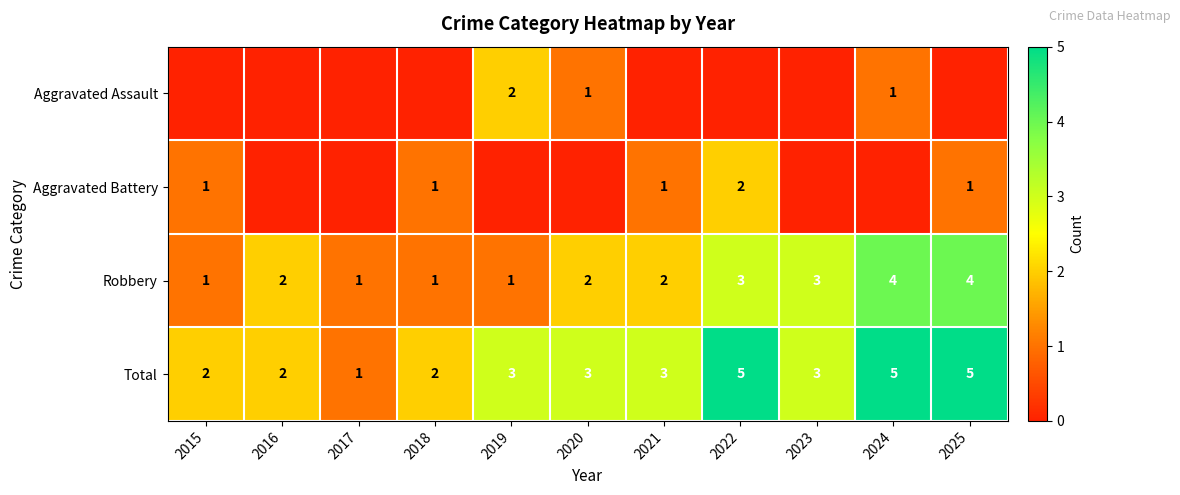

Count the Total values in the range 2 to 5.

10